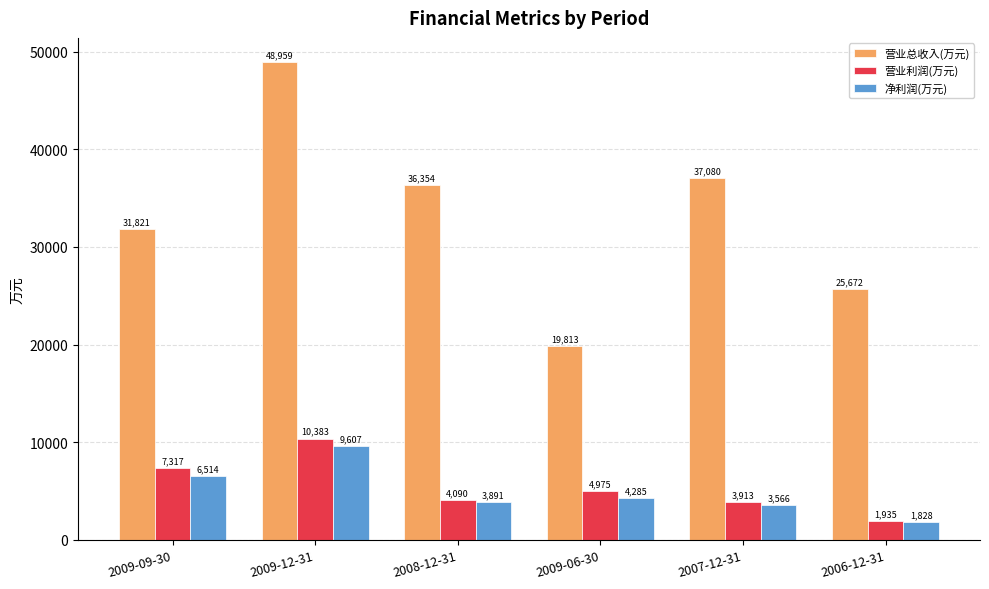

Are the bars horizontal?

No